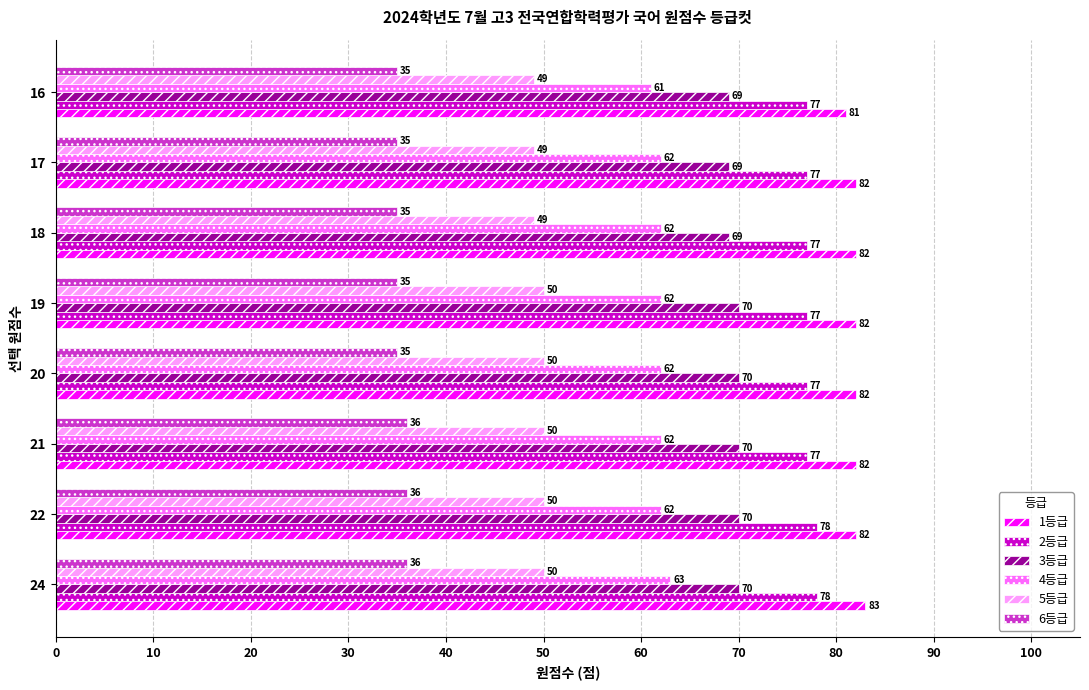

What is the spread (max minus min) of values at 22?

46